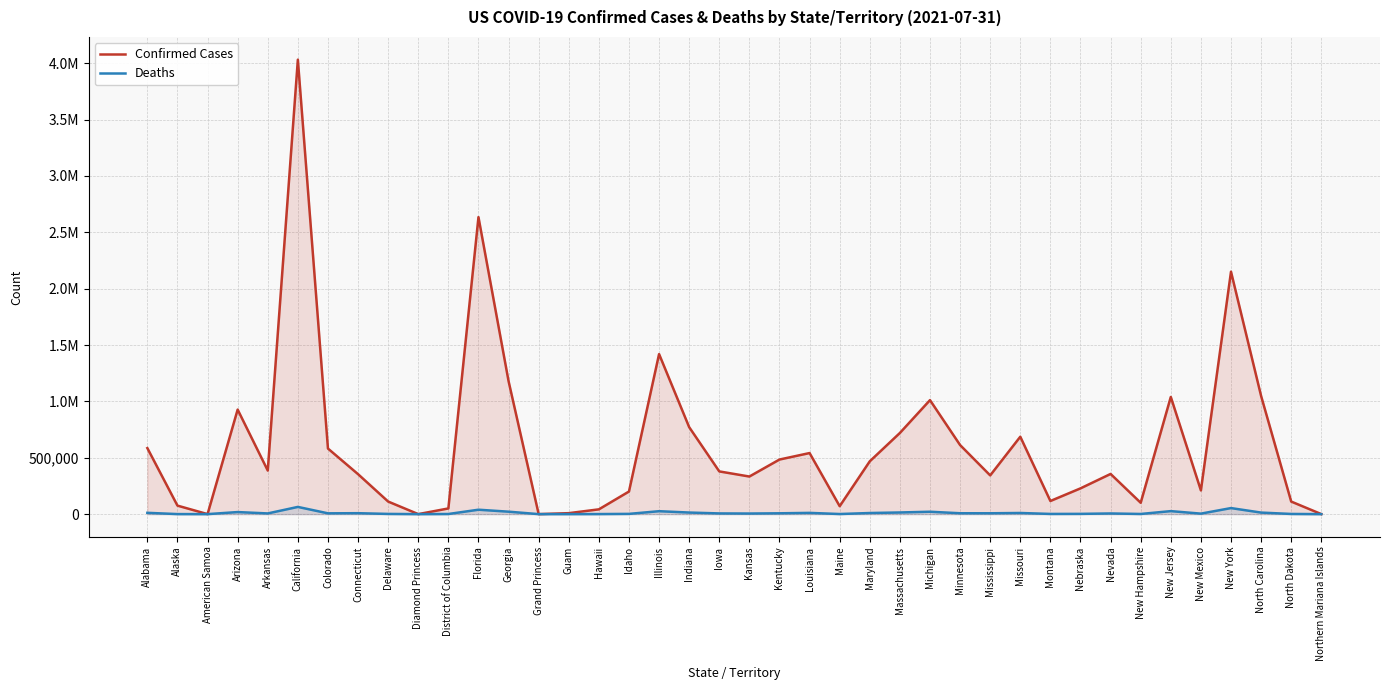

What position from the right is New York?

4